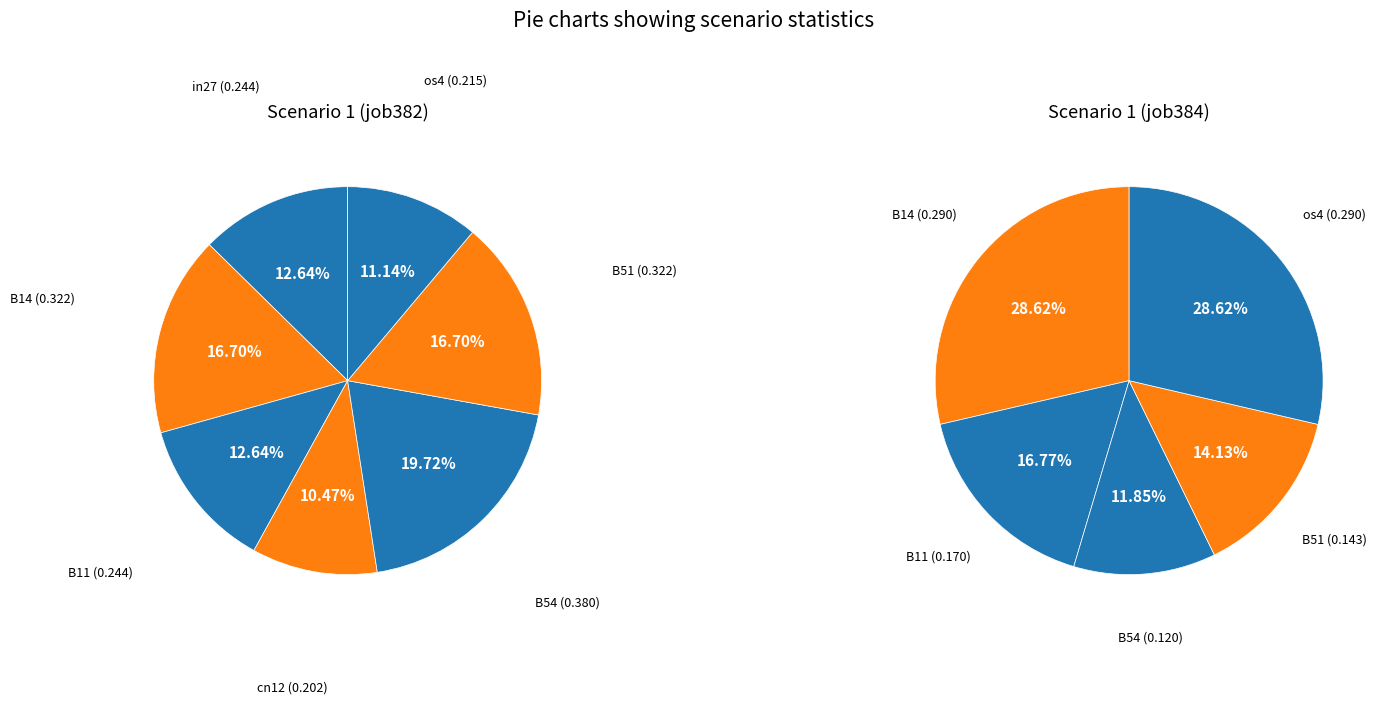

Is the sum of B51 and os4 greater than half?

No